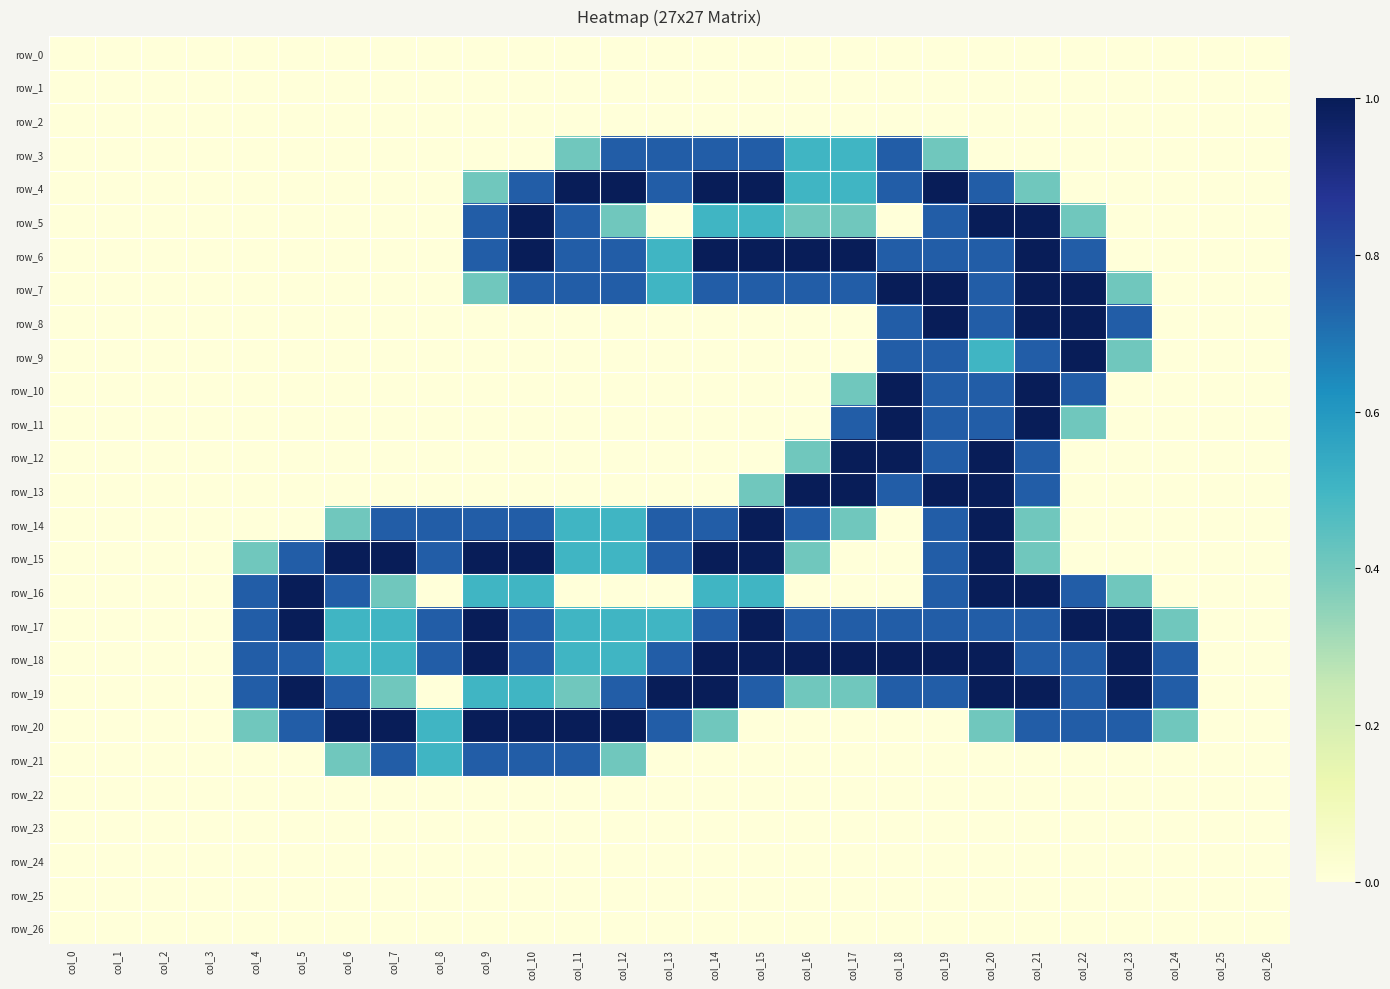

True or false: row_16 has a value of 0.0 at col_25.

True